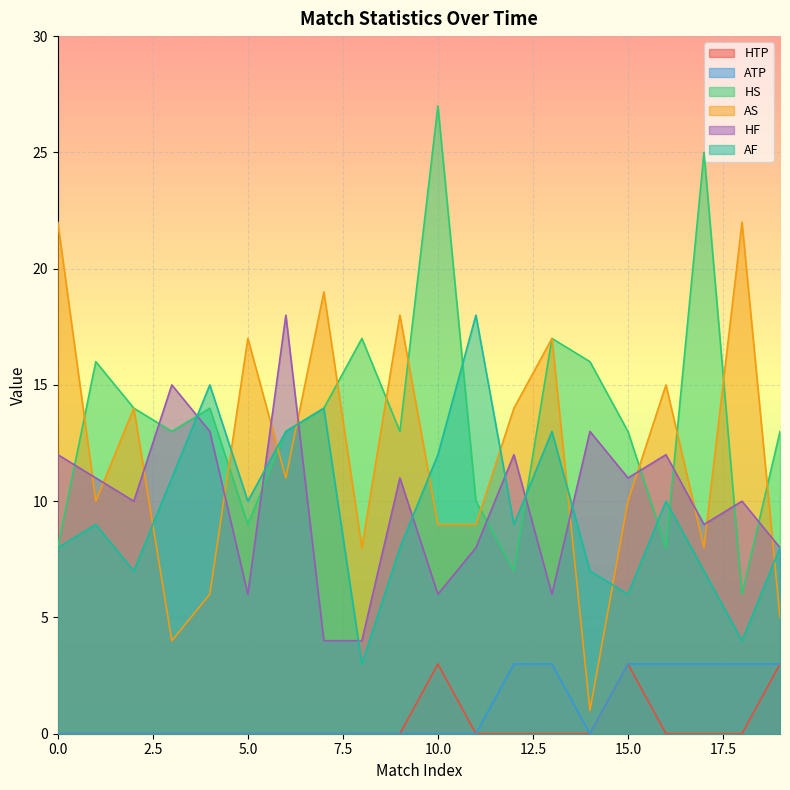

How many lines are shown in the chart?

6